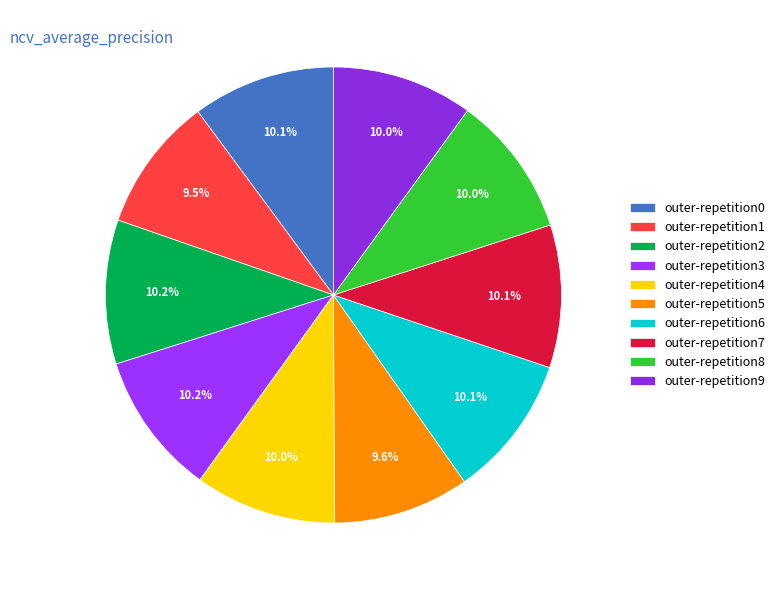

Combined, do outer-repetition4 and outer-repetition7 account for over 50%?

No